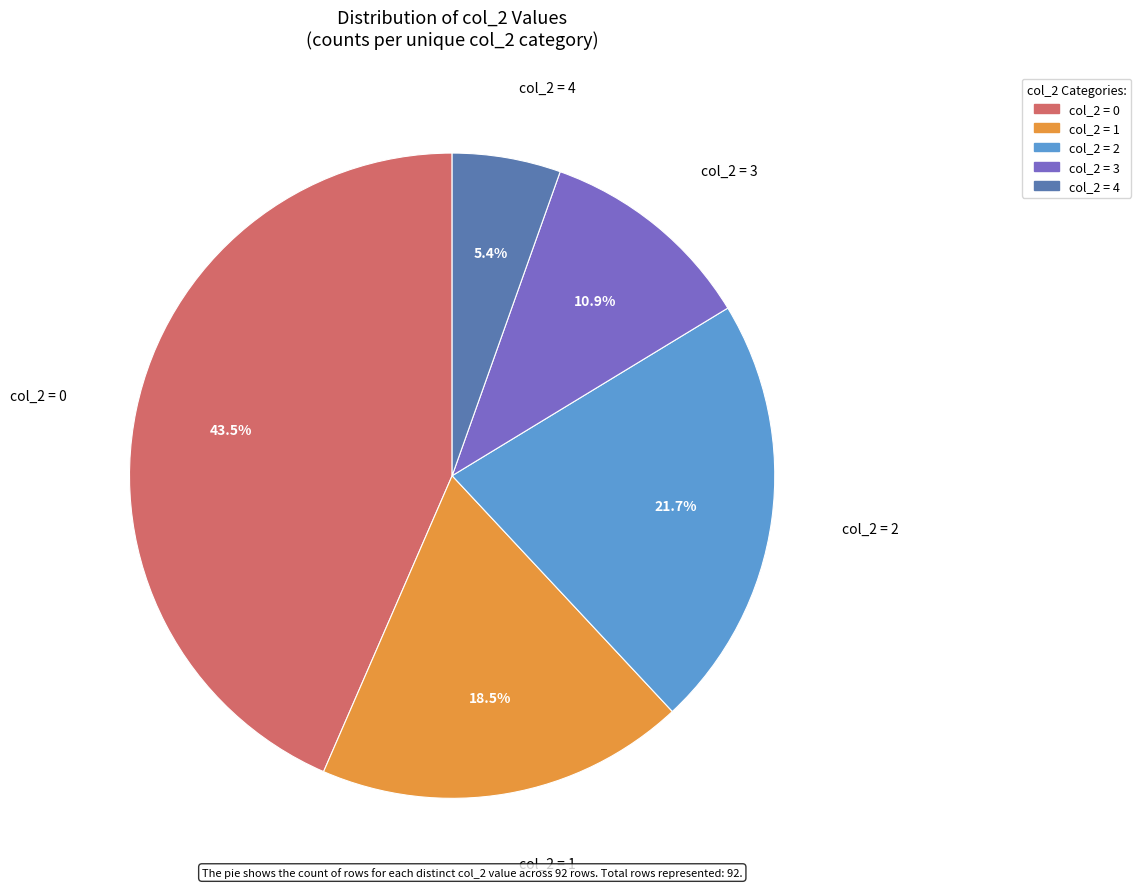

Is there a majority slice in this chart?

No